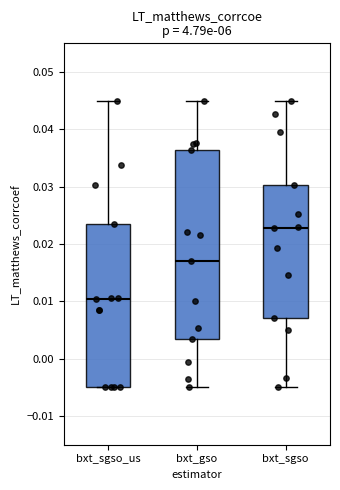

Which box is the tallest, from its lower edge to its upper edge?

bxt_gso